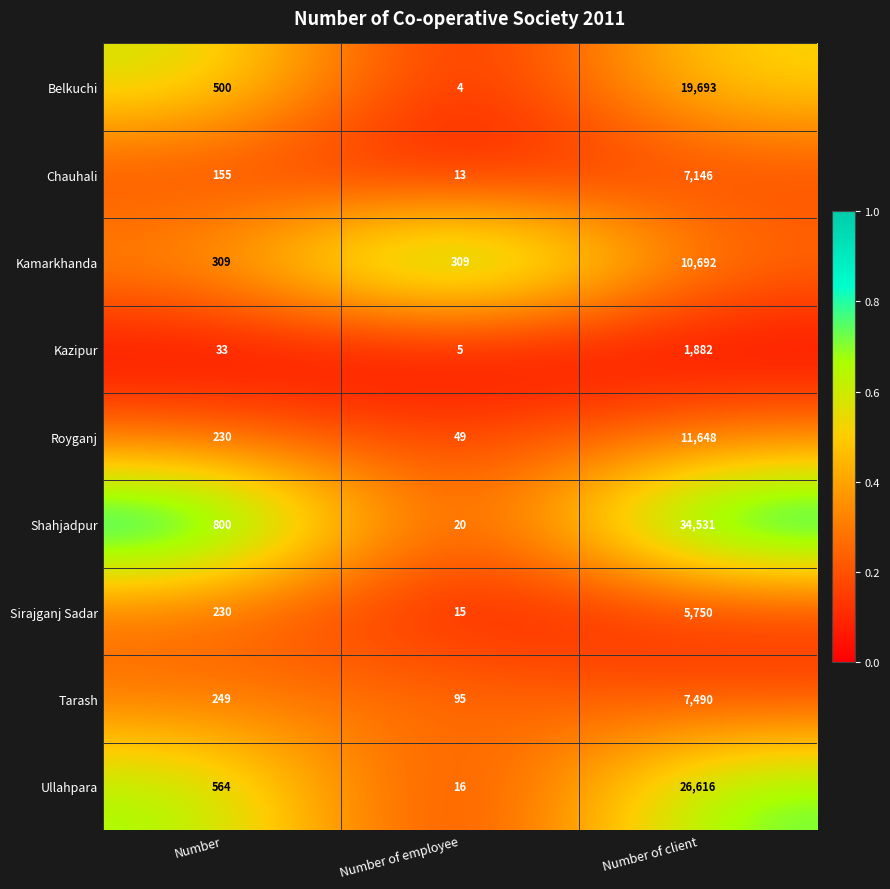

True or false: Kamarkhanda has a value of 309 at Number.

True